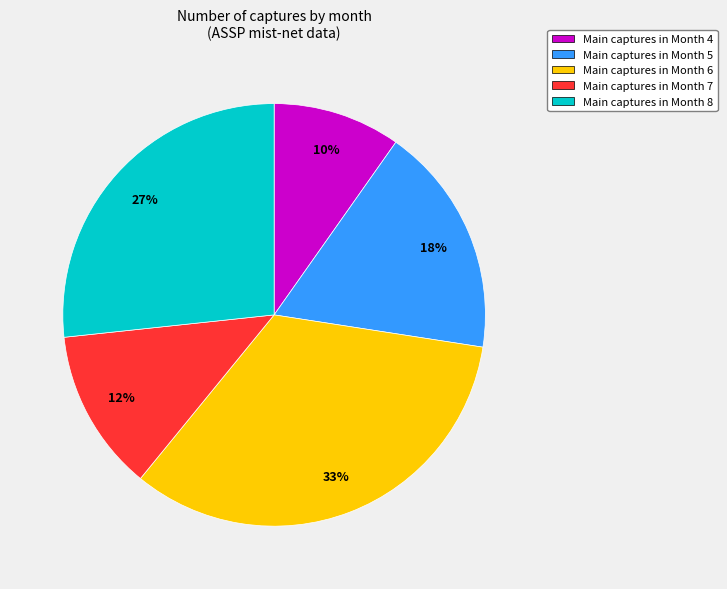

To the nearest percent, what percentage of the pie is Main captures in Month 8?

27%